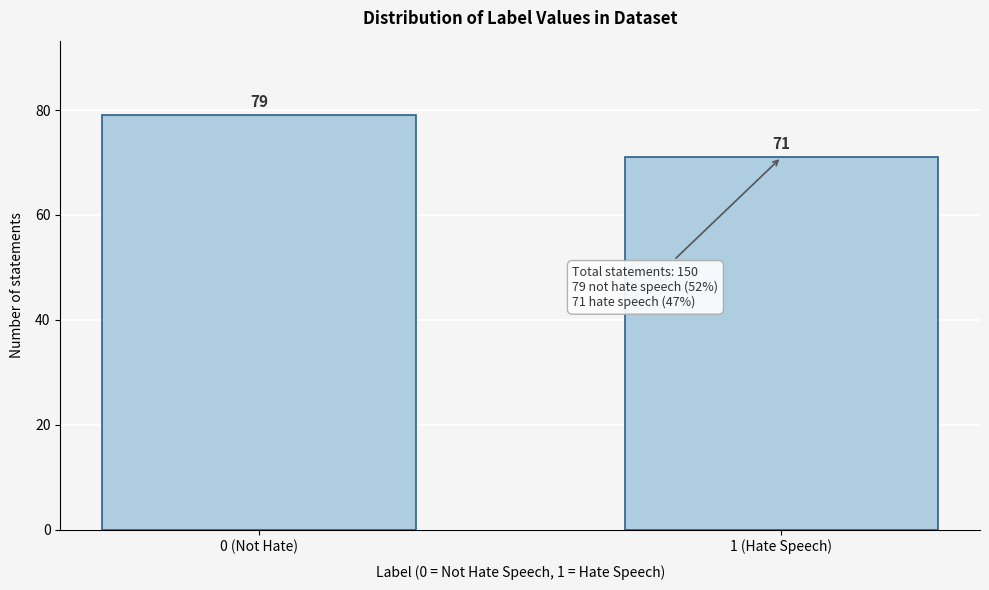

Reading right to left, list all the values displayed in this chart.

1 (Hate Speech)=71	0 (Not Hate)=79